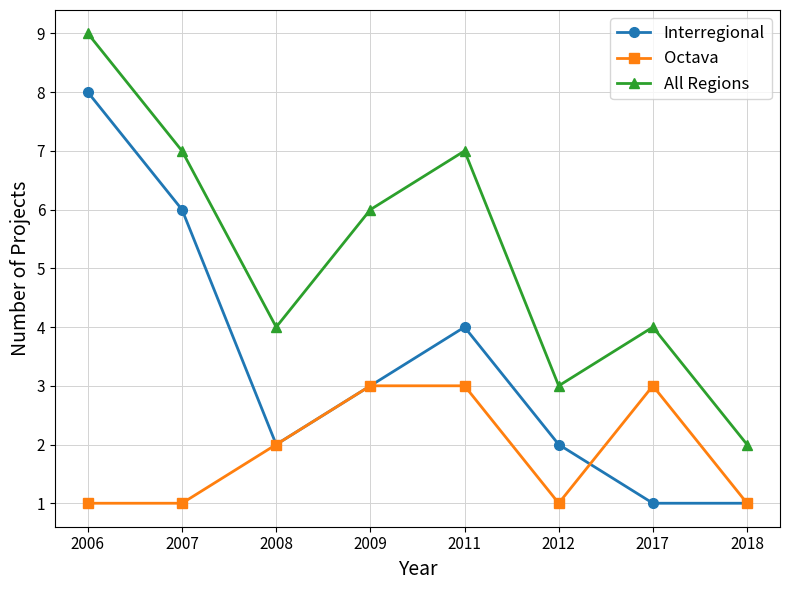

Rank the series at 2012 from lowest to highest value.

Octava, Interregional, All Regions